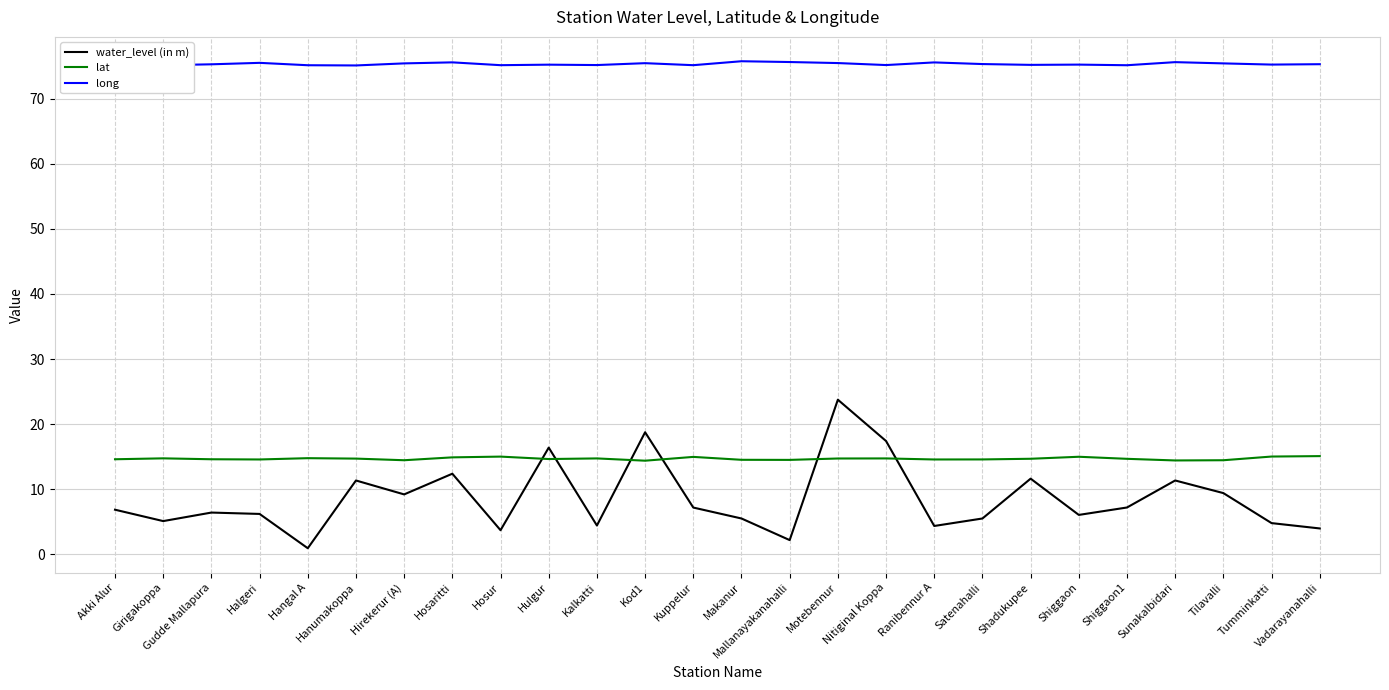

What position from the left is Mallanayakanahalli?

15